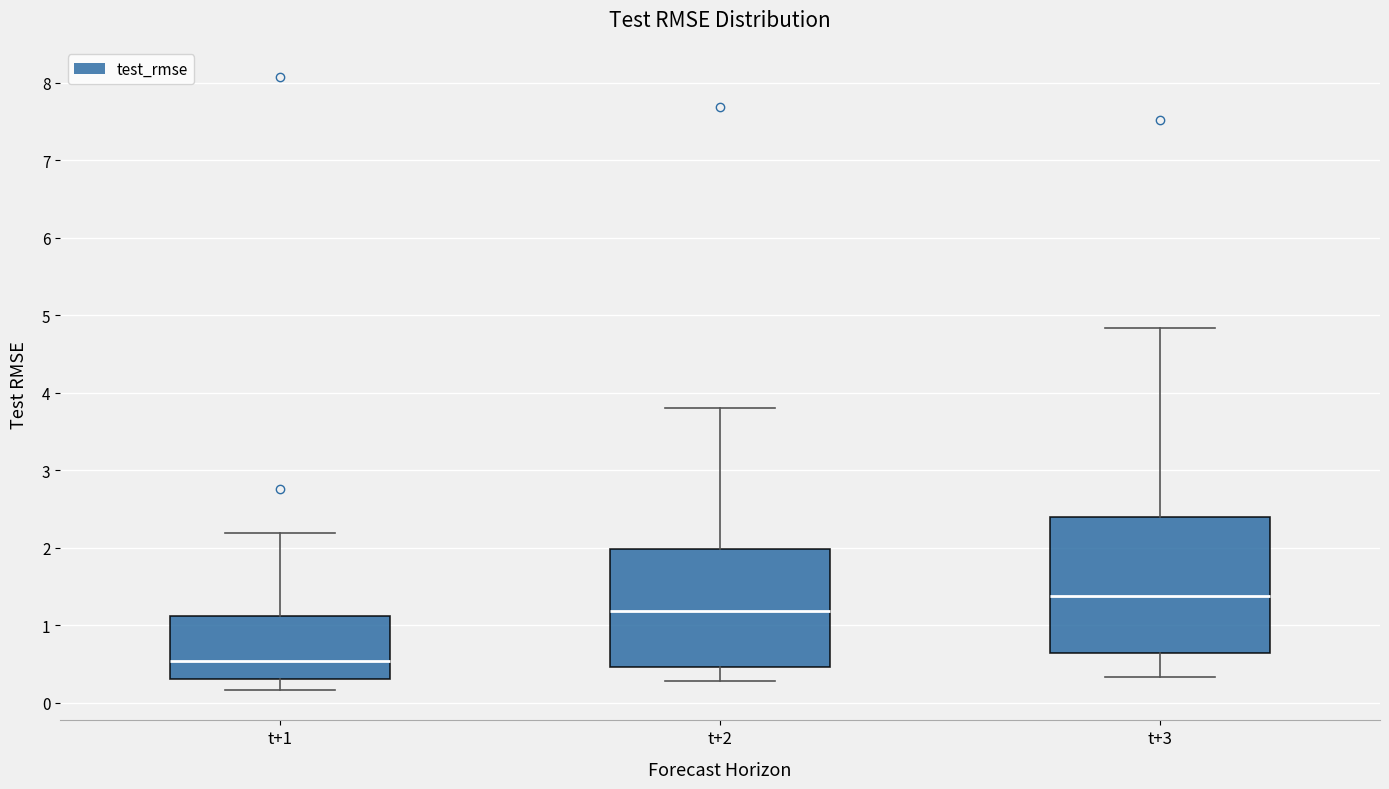

Reading left to right, transcribe this box plot: for each box, give where its median line is, the range the box spans, and where its two whiskers end, as read against the y-axis. The values are not printed on the chart, so give them approximately, as read against the axis.

t+1: median 0.5, box 0.3 to 1.1, whiskers 0.2 to 2.2
t+2: median 1.2, box 0.5 to 2.0, whiskers 0.3 to 3.8
t+3: median 1.4, box 0.6 to 2.4, whiskers 0.3 to 4.8